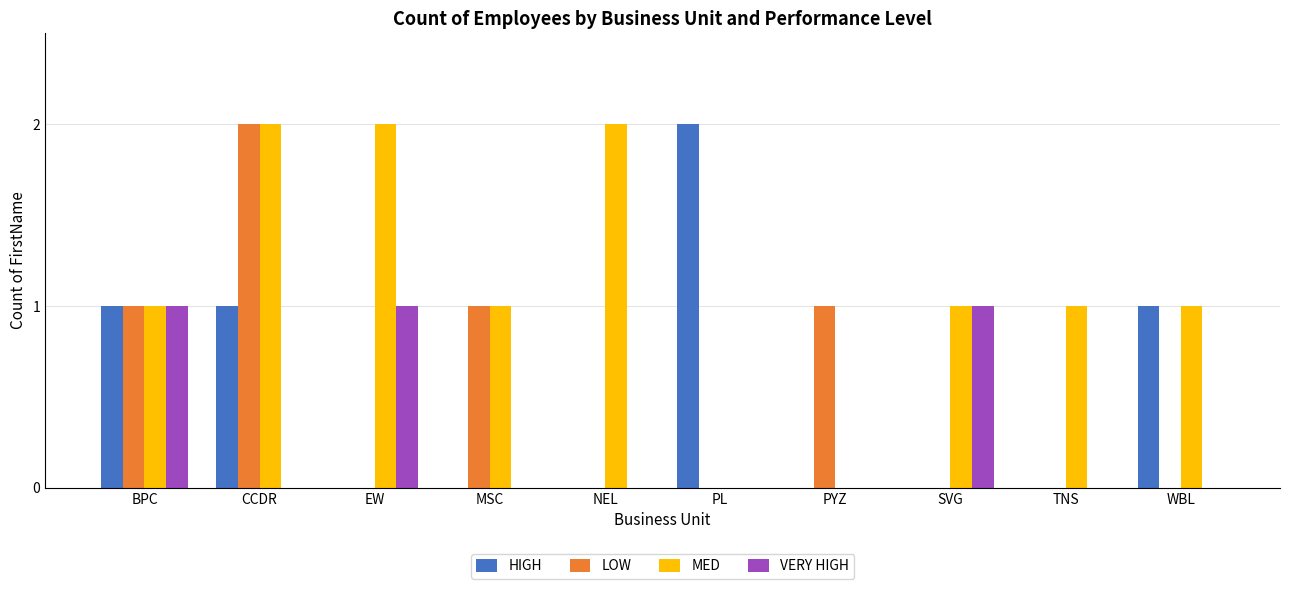

Reading right to left, what are all the values shown in this chart?

HIGH: WBL=1	TNS=0	SVG=0	PYZ=0	PL=2	NEL=0	MSC=0	EW=0	CCDR=1	BPC=1
LOW: WBL=0	TNS=0	SVG=0	PYZ=1	PL=0	NEL=0	MSC=1	EW=0	CCDR=2	BPC=1
MED: WBL=1	TNS=1	SVG=1	PYZ=0	PL=0	NEL=2	MSC=1	EW=2	CCDR=2	BPC=1
VERY HIGH: WBL=0	TNS=0	SVG=1	PYZ=0	PL=0	NEL=0	MSC=0	EW=1	CCDR=0	BPC=1